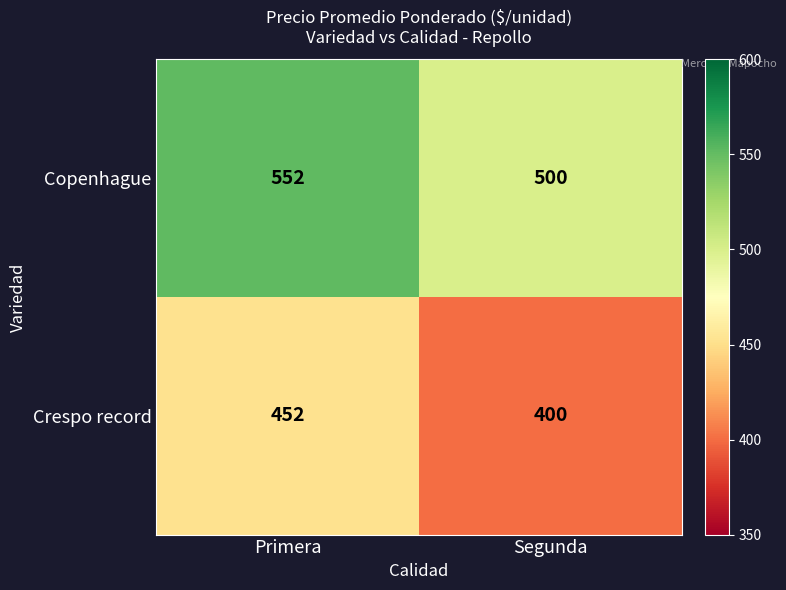

Reading right to left, transcribe all the data shown in this chart.

Copenhague: 500	552
Crespo record: 400	452